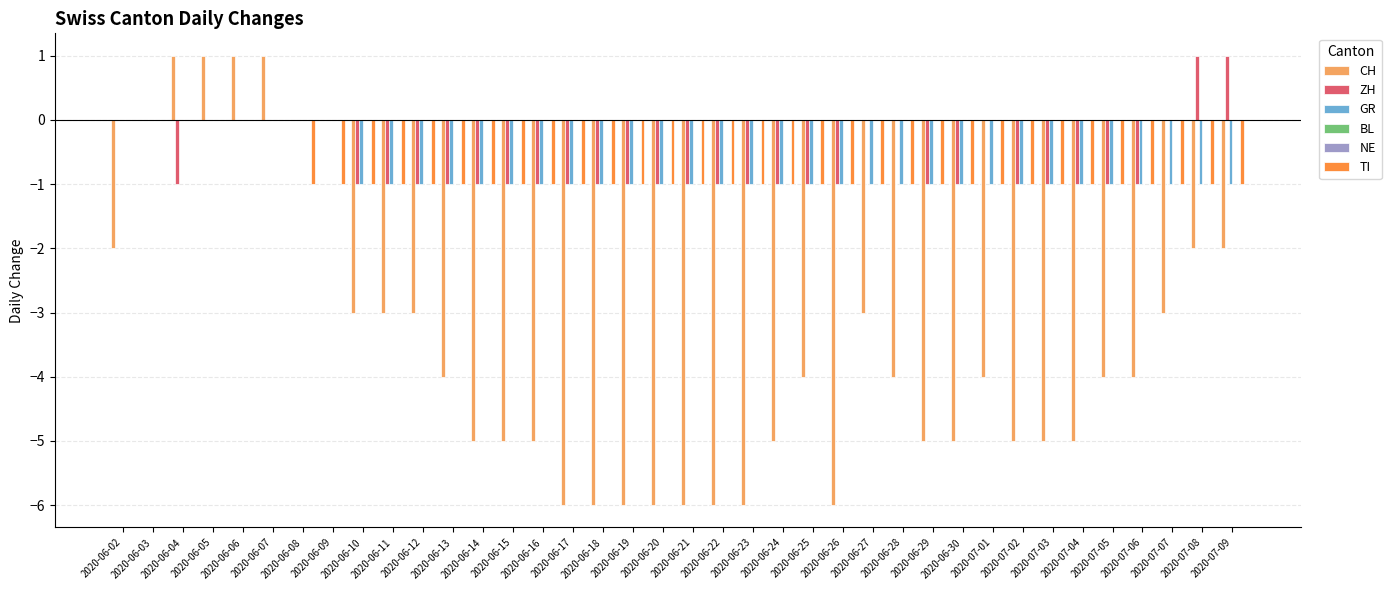

What are all the series names shown in the legend?

CH, ZH, GR, BL, NE, TI